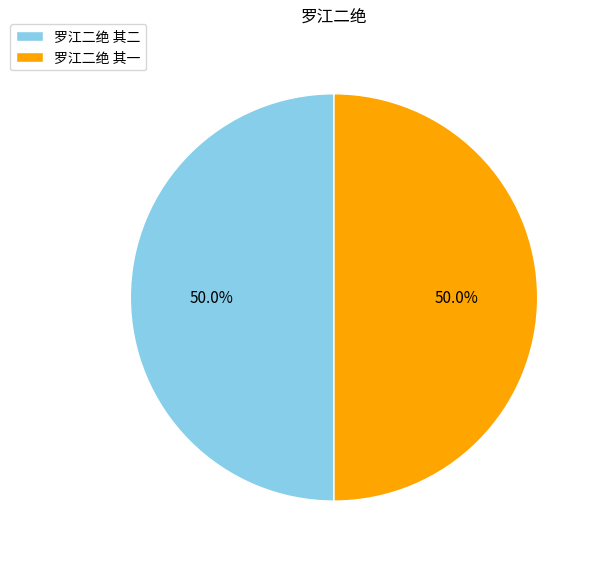

Is it true that 罗江二绝 其二 is 50% of the pie?

True